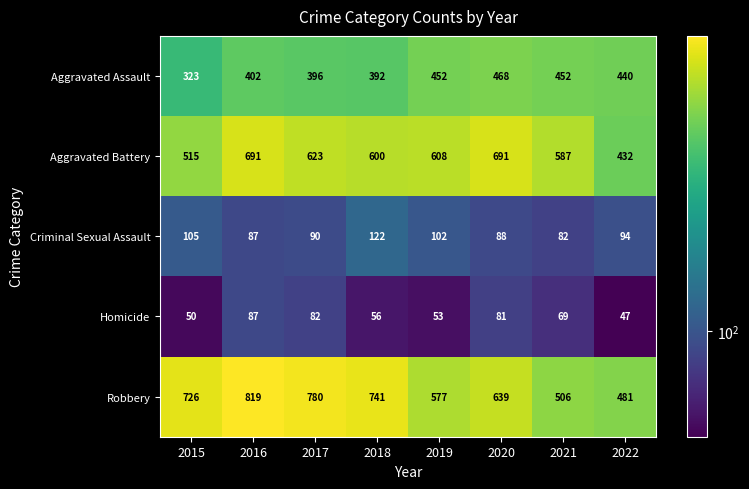

Which series has the largest total across all categories?

Robbery